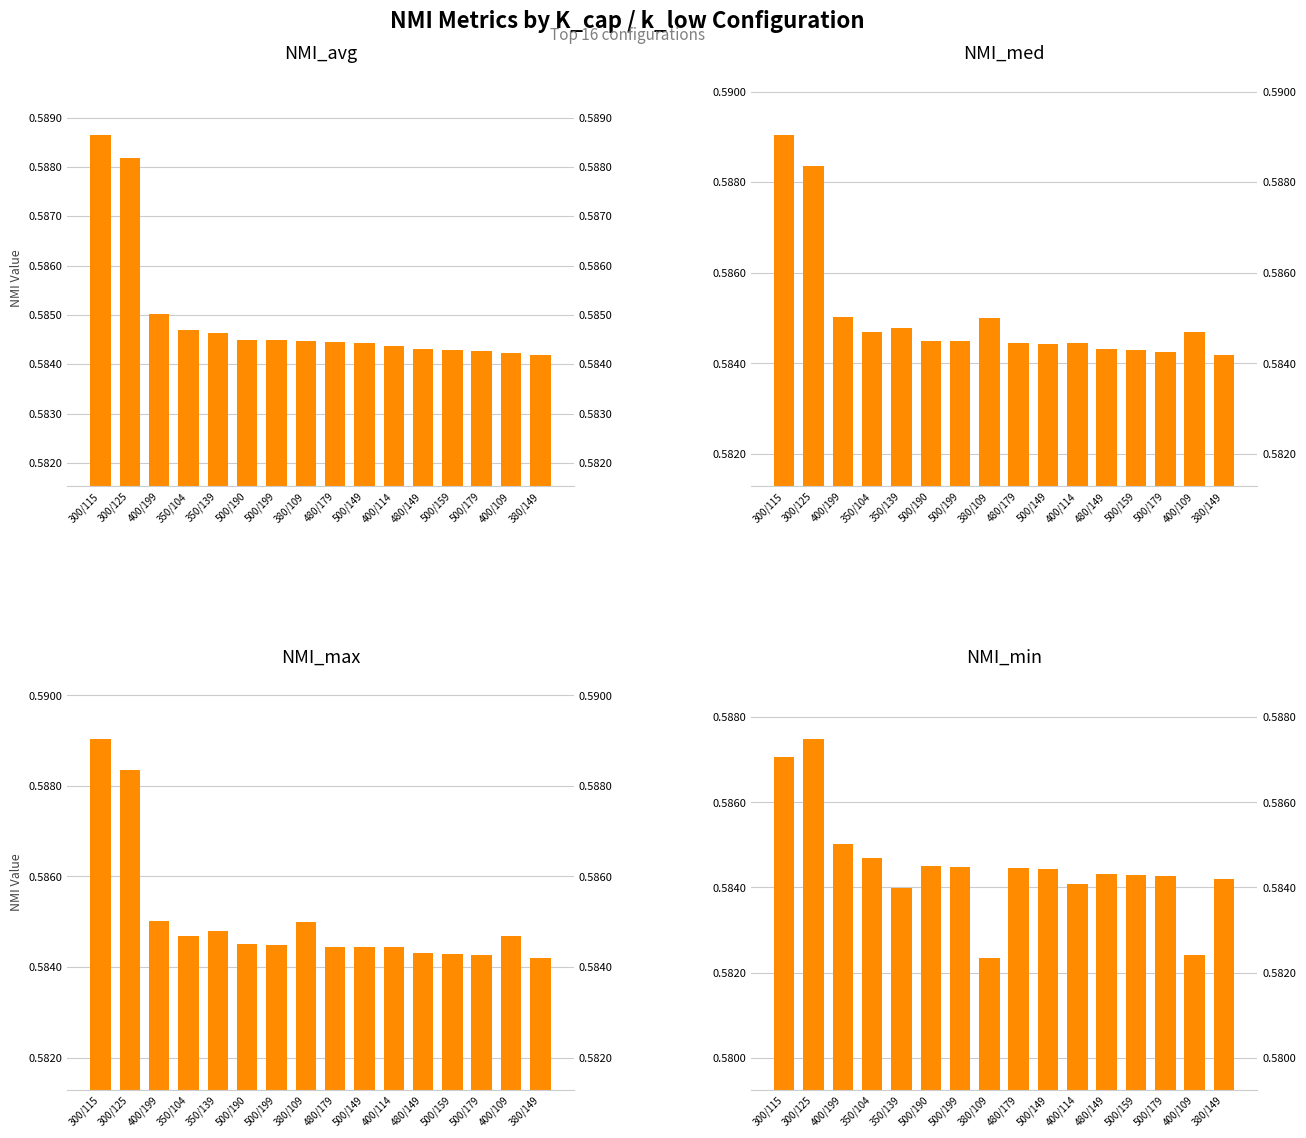

What is the label of the 3rd bar from the left?

400/199